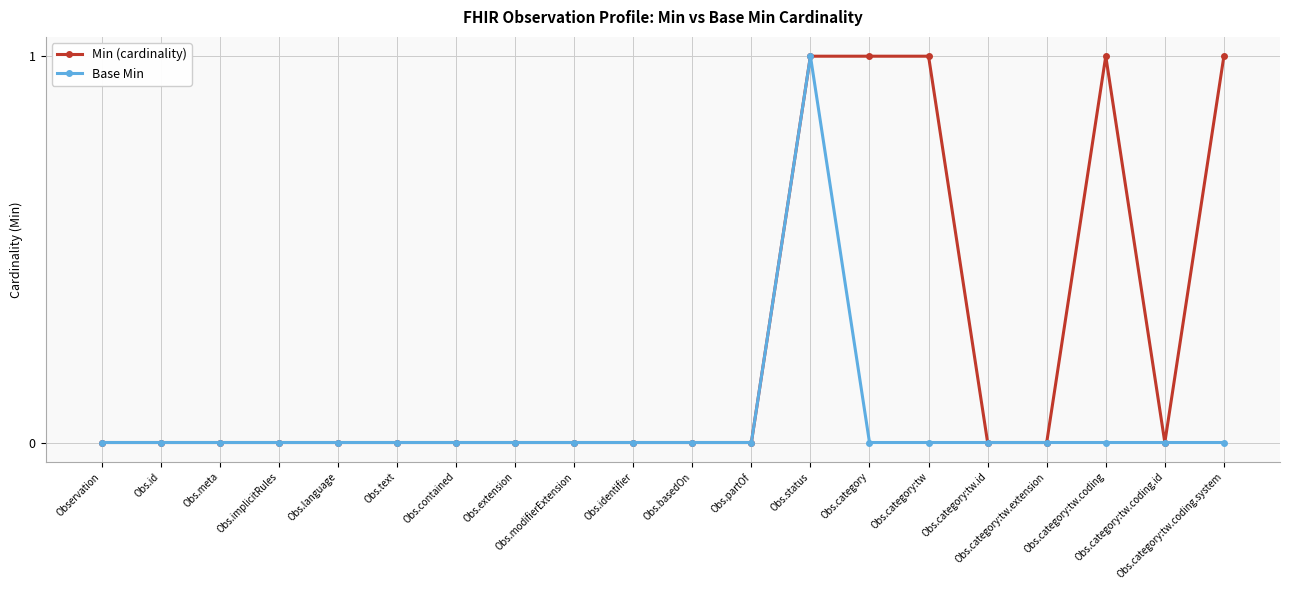

Which series has the largest total across all categories?

Min (cardinality)